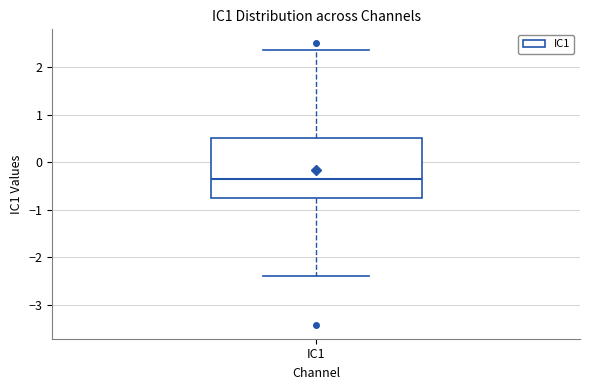

Transcribe this box plot: give where the median line is, the range the box spans, and where the two whiskers end, as read against the y-axis. The values are not printed on the chart, so give them approximately, as read against the axis.

median -0.4, box -0.8 to 0.5, whiskers -2.4 to 2.4